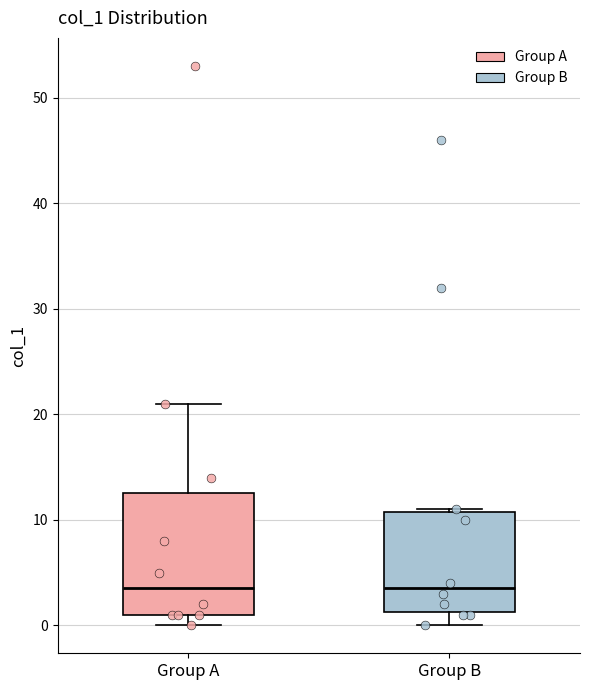

Reading left to right, read every box against the y-axis: the position of its median line, the range the box covers, and the ends of its whiskers. The values are not printed on the chart, so give them approximately, as read against the axis.

Group A: median 4, box 1 to 13, whiskers 0 to 21
Group B: median 4, box 1 to 11, whiskers 0 to 11